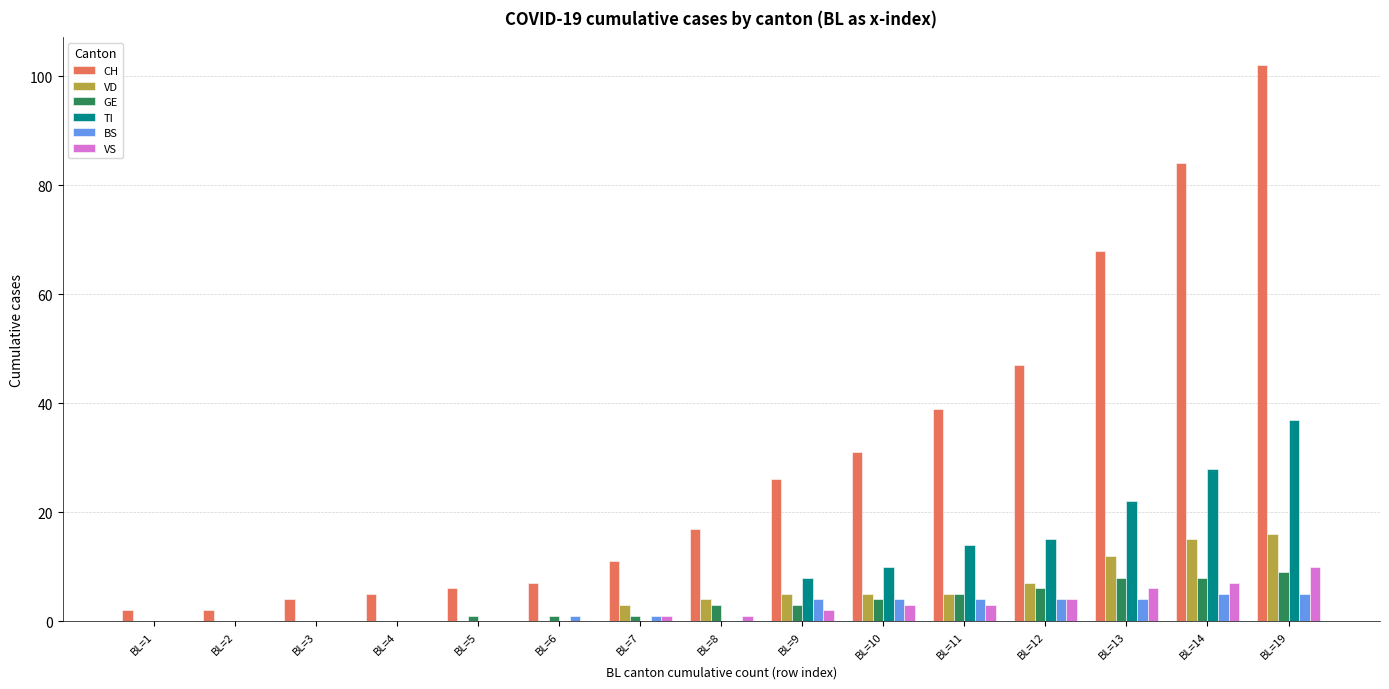

Reading left to right, extract all data points from this chart.

CH: 2	2	4	5	6	7	11	17	26	31	39	47	68	84	102
VD: 0	0	0	0	0	0	3	4	5	5	5	7	12	15	16
GE: 0	0	0	0	1	1	1	3	3	4	5	6	8	8	9
TI: 0	0	0	0	0	0	0	0	8	10	14	15	22	28	37
BS: 0	0	0	0	0	1	1	0	4	4	4	4	4	5	5
VS: 0	0	0	0	0	0	1	1	2	3	3	4	6	7	10